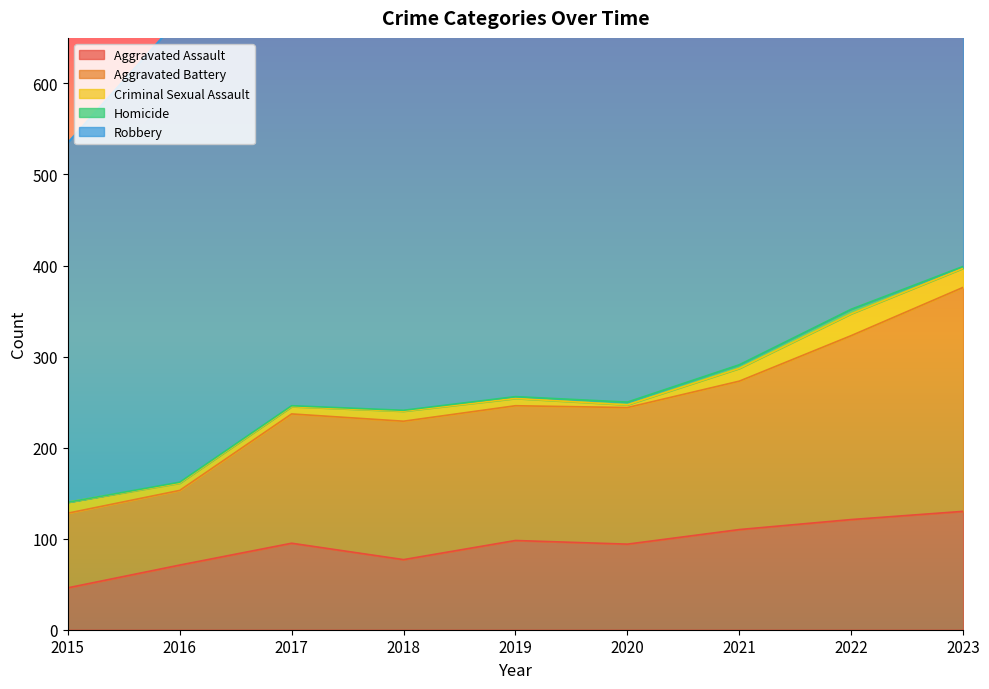

Which category has the lowest value across all series?

2015